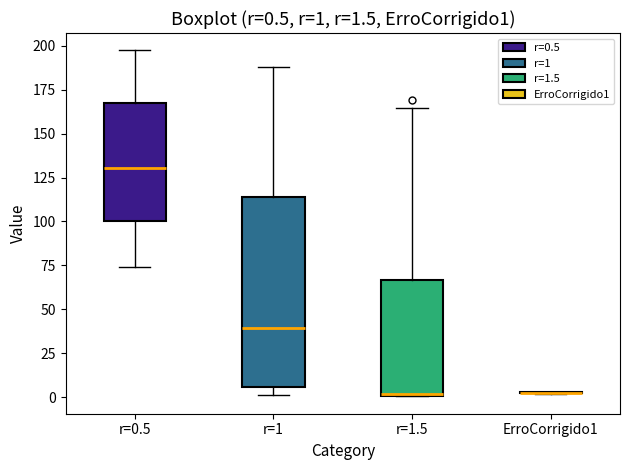

Which box is the tallest, from its lower edge to its upper edge?

r=1